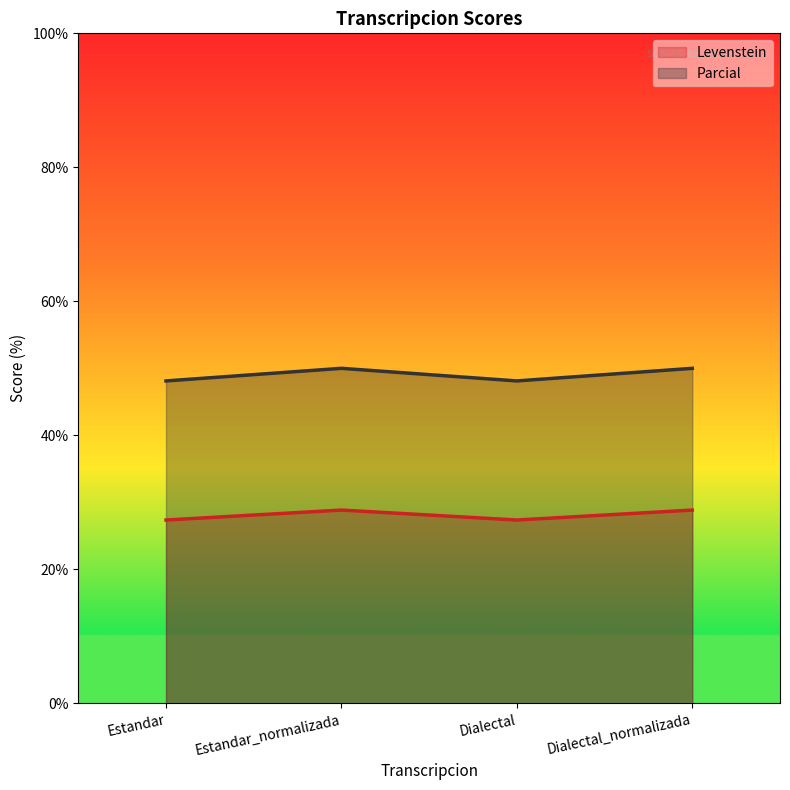

What is the label of the 4th point from the right?

Estandar